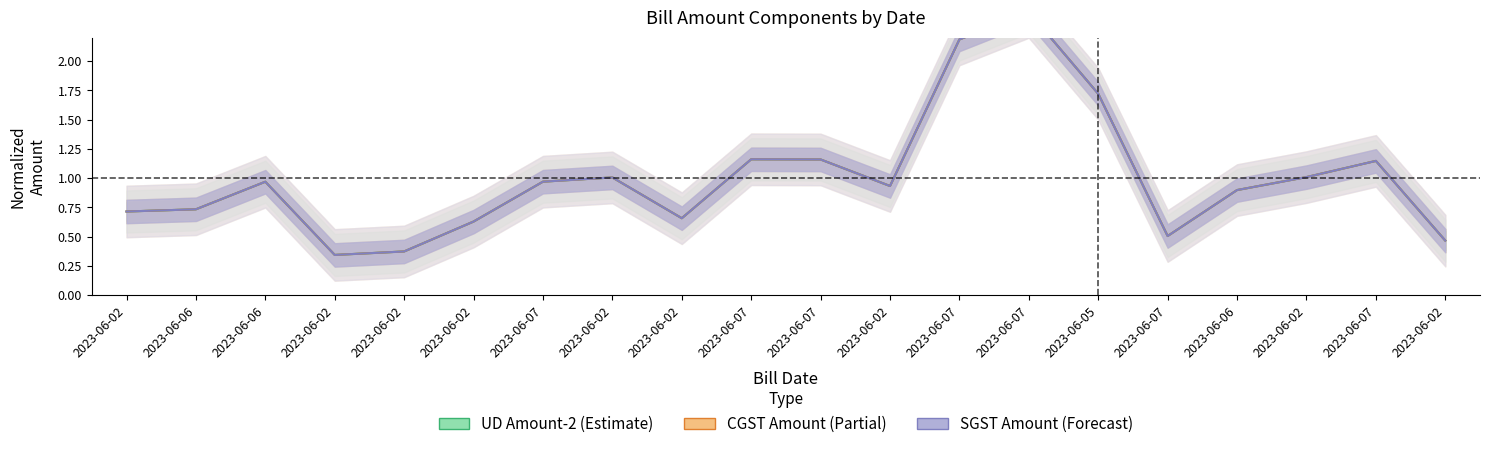

Which series changed the most between 2023-06-02 and 2023-06-07?

Total CGST Amount